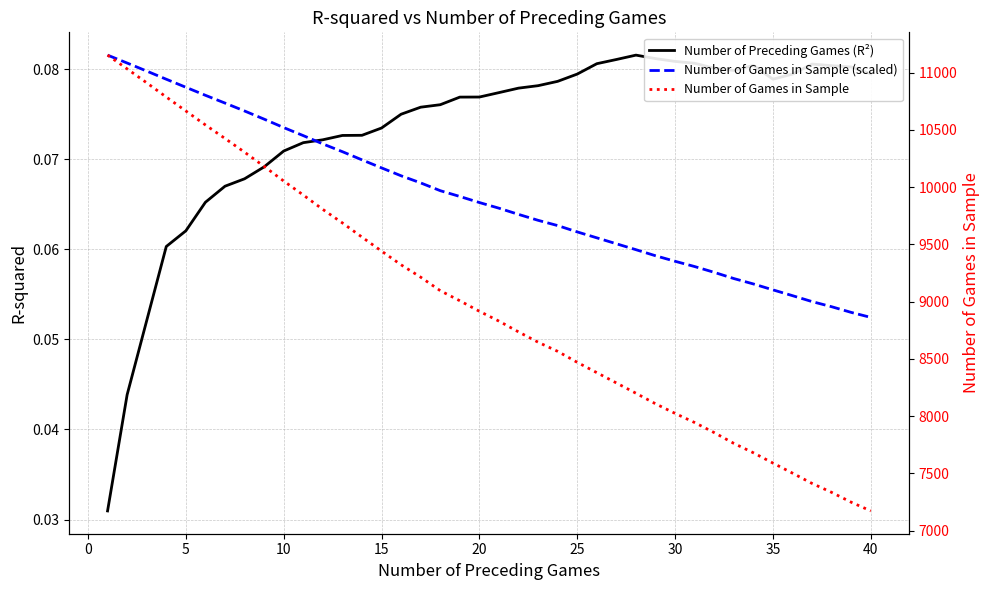

How many distinct data groups are displayed?

3